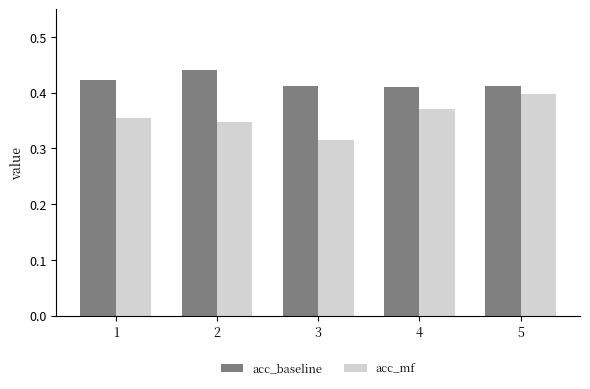

The value of acc_mf at 2 is 0.6. True or false?

False